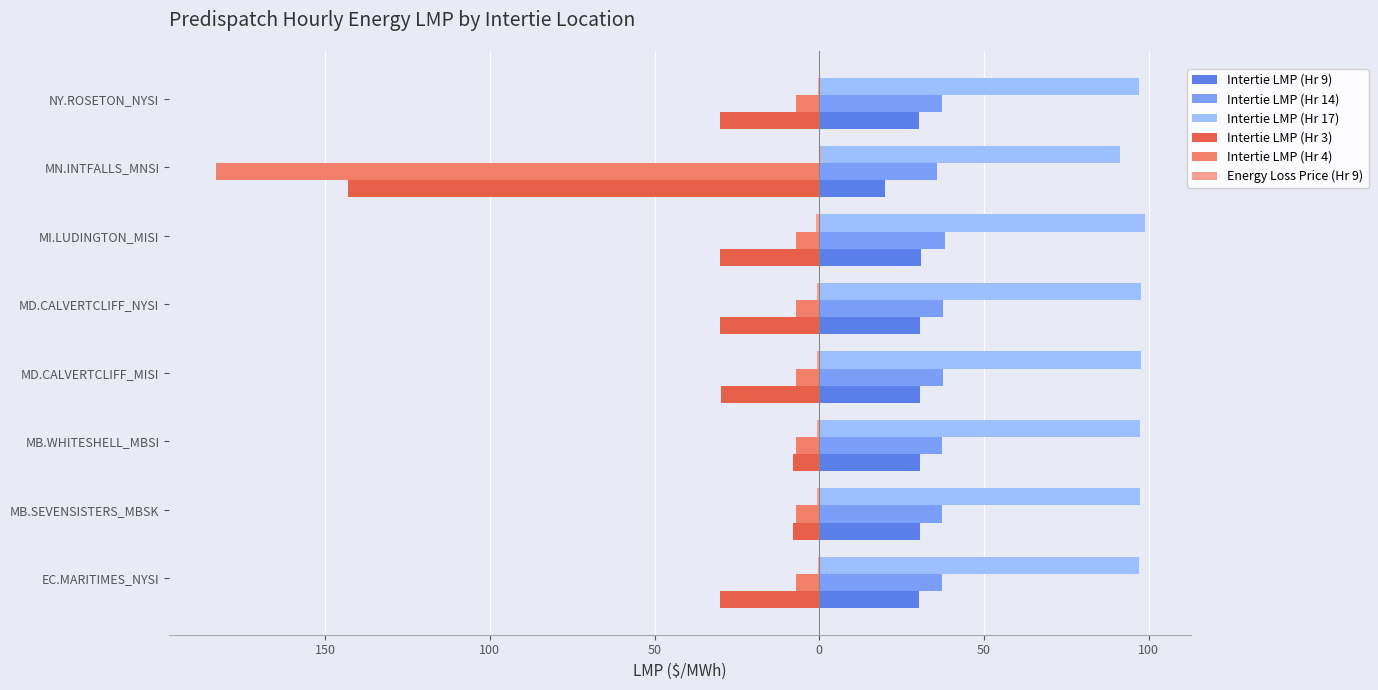

How many values in the Energy Loss Price (Hr 9) series exceed 0?

1